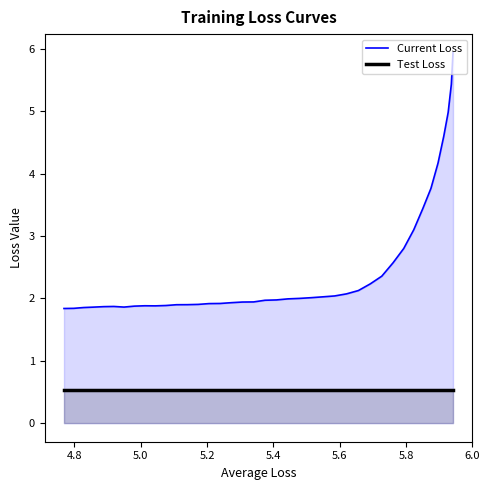

What is the greatest value displayed?

5.9